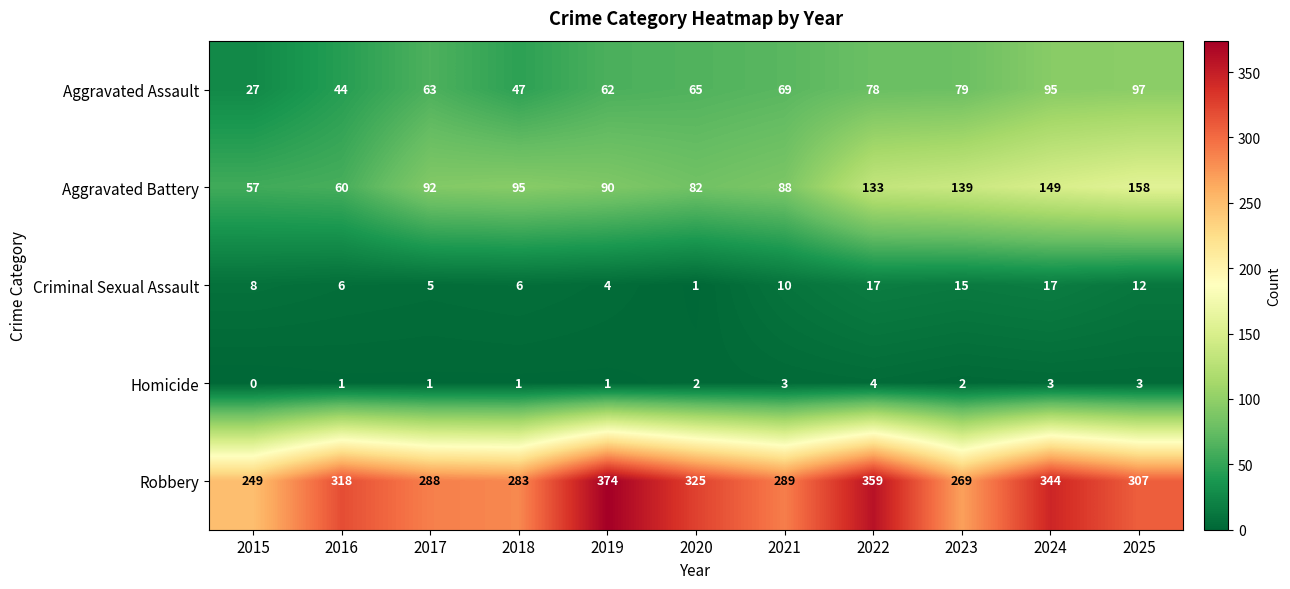

Which category has the lowest value in the Homicide series?

2015